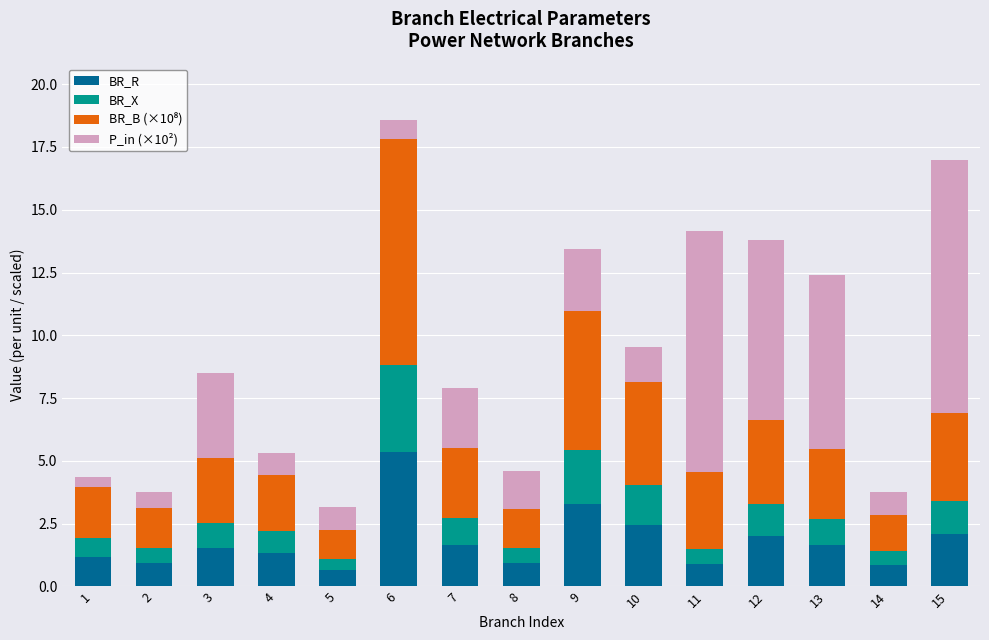

What is the total value across all series at 5?

3.2